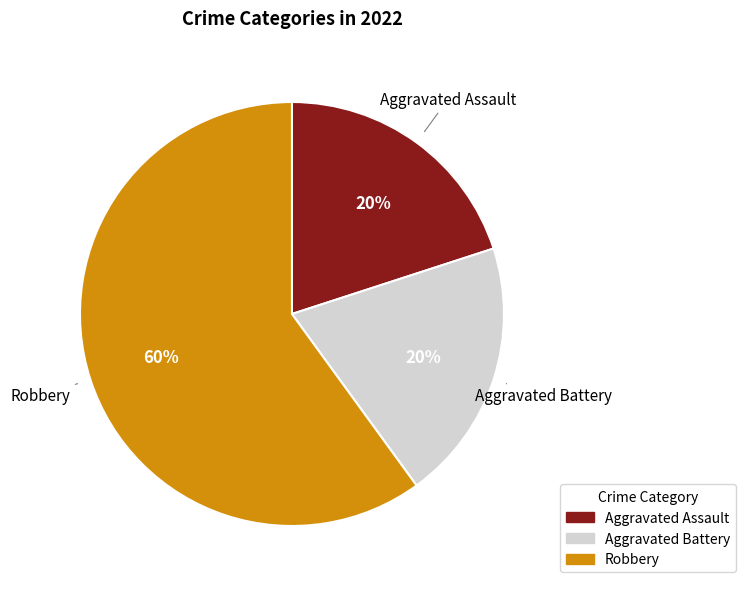

The Aggravated Battery slice represents 20% of the pie. True or false?

True